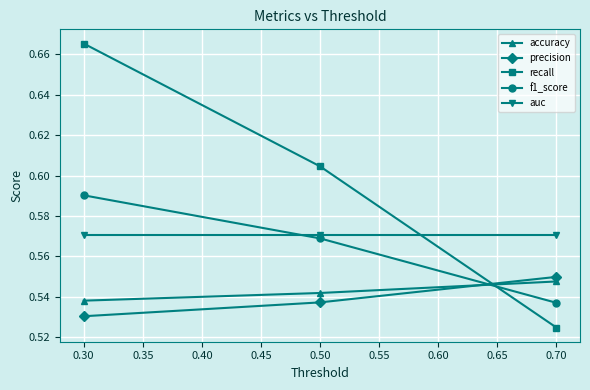

Which series changed the most between 0.30 and 0.50?

recall